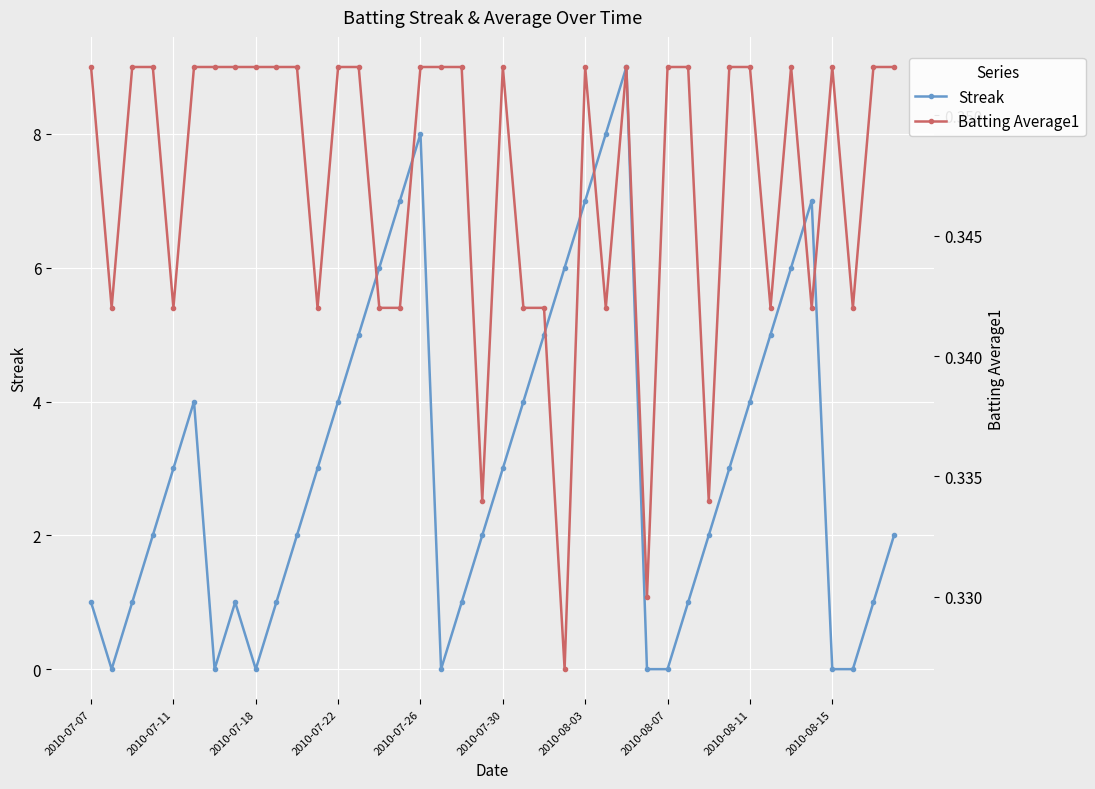

List the series in order of their peak value, highest first.

Streak, Batting Average1